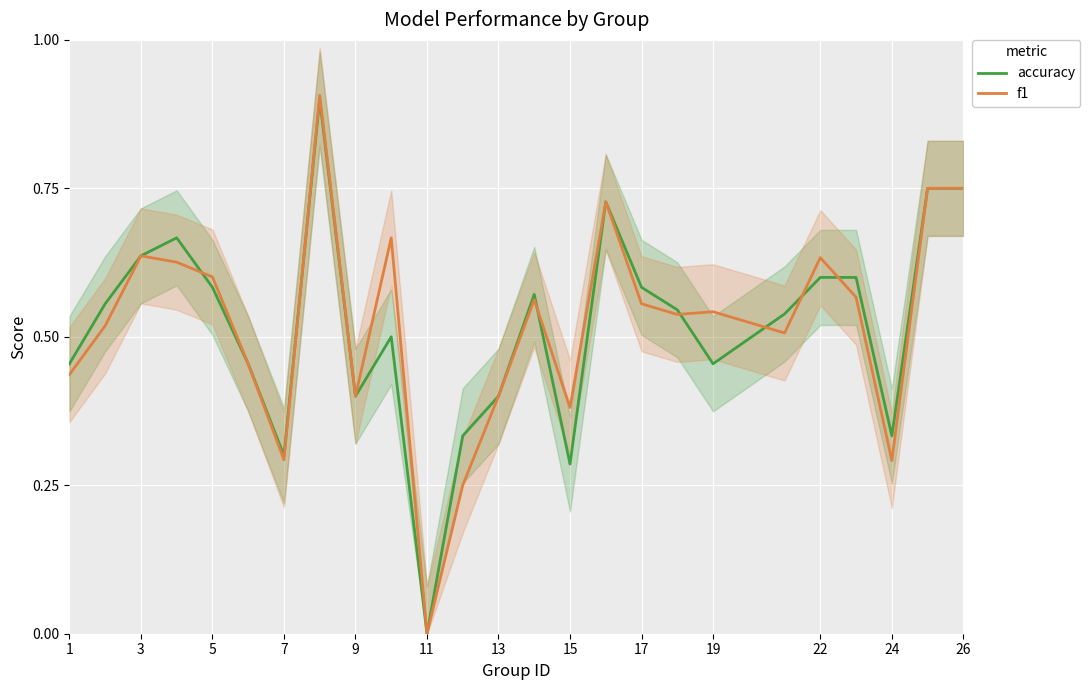

True or false: accuracy and f1 intersect in this chart.

True